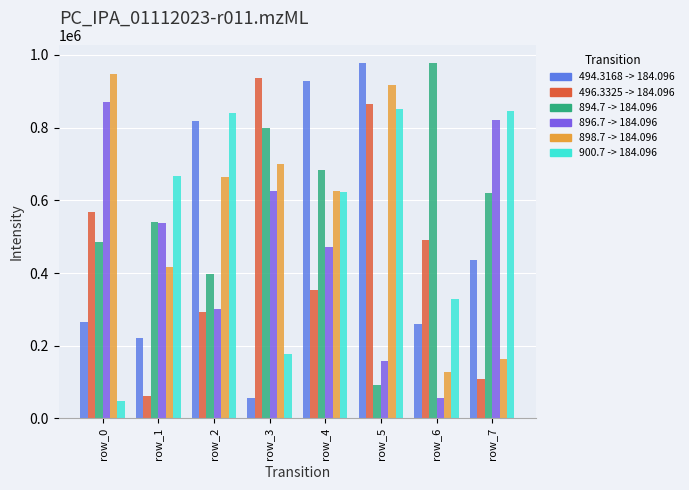

What is the difference between the highest and lowest values at row_7?

739658